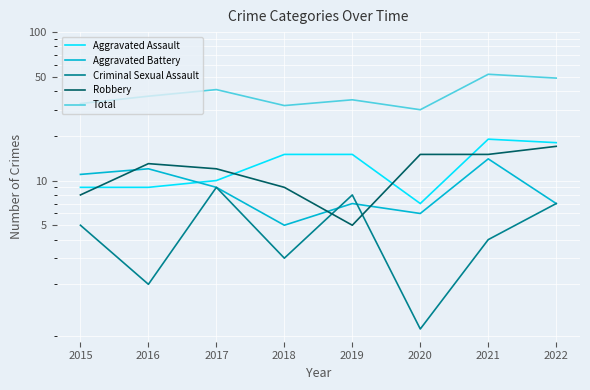

What is the average value of the Robbery series?

12